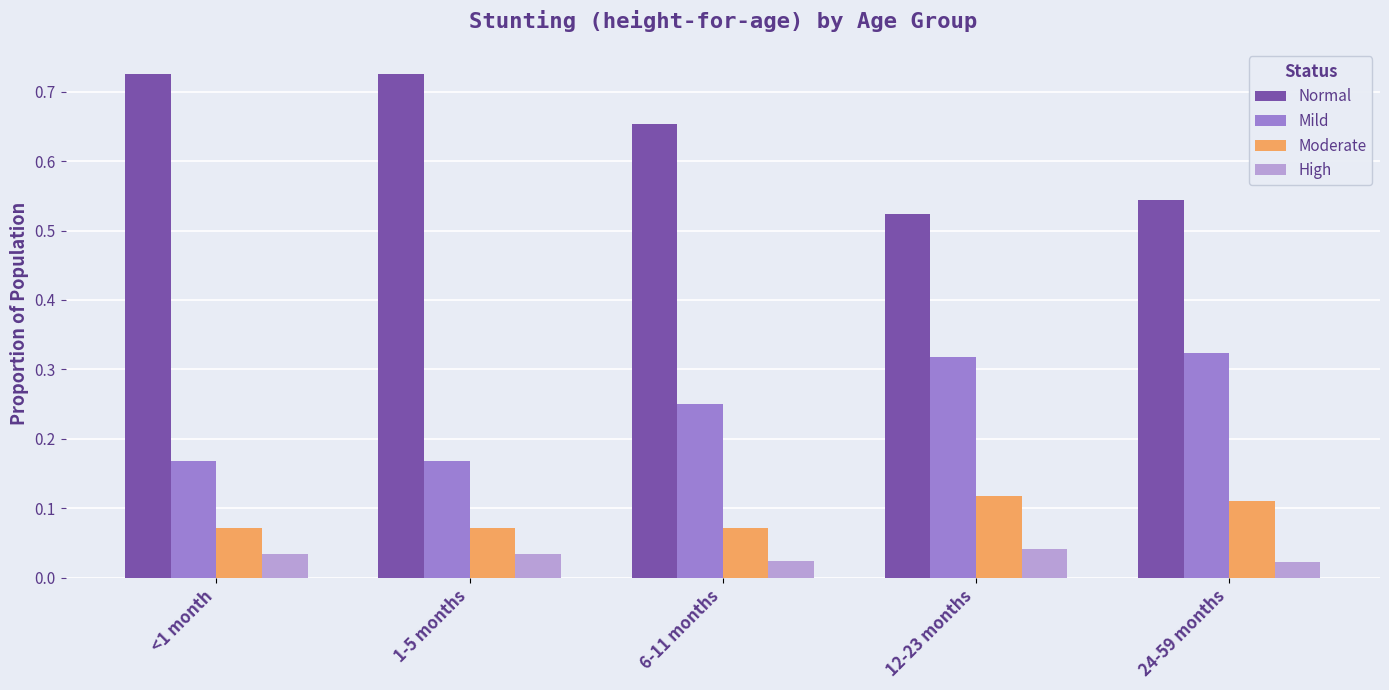

At which label is Normal closest to 0?

12-23 months